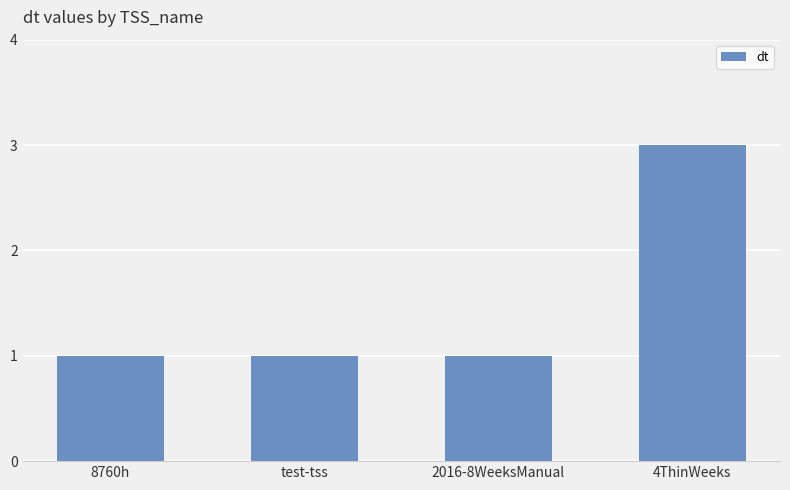

Between test-tss and 4ThinWeeks, which is larger?

4ThinWeeks